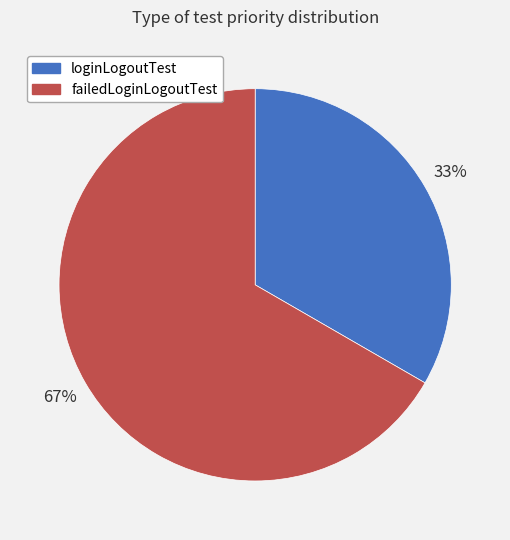

True or false: loginLogoutTest accounts for 39% of the total.

False